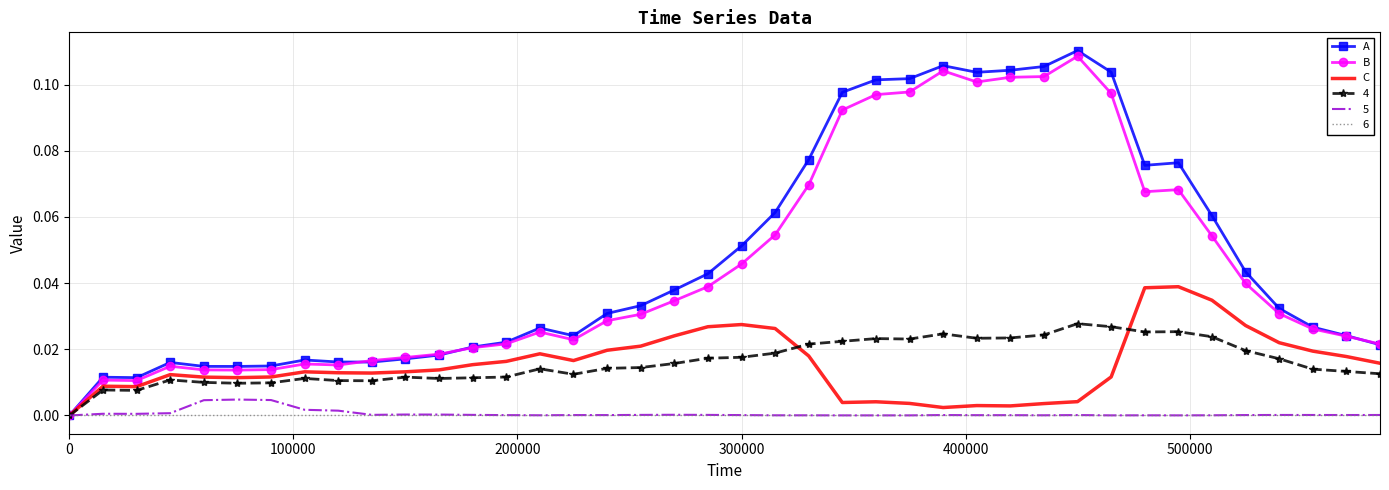

Which series has the widest spread of values?

A